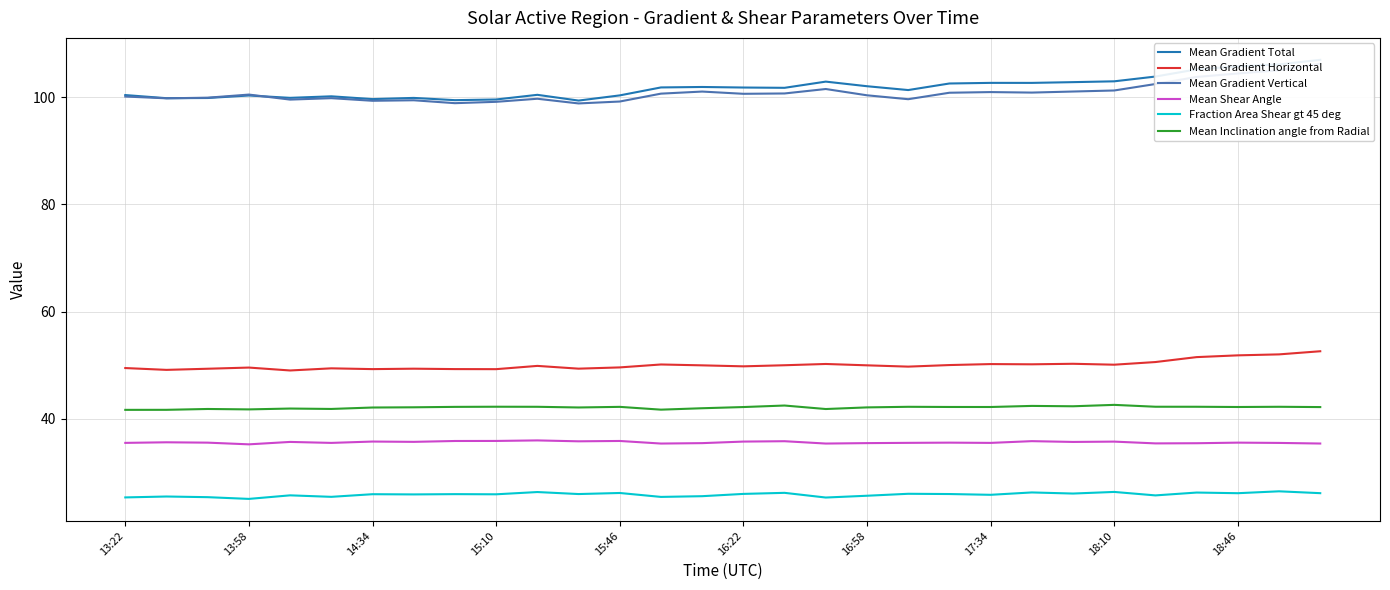

What is the minimum value shown in the chart?

25.0